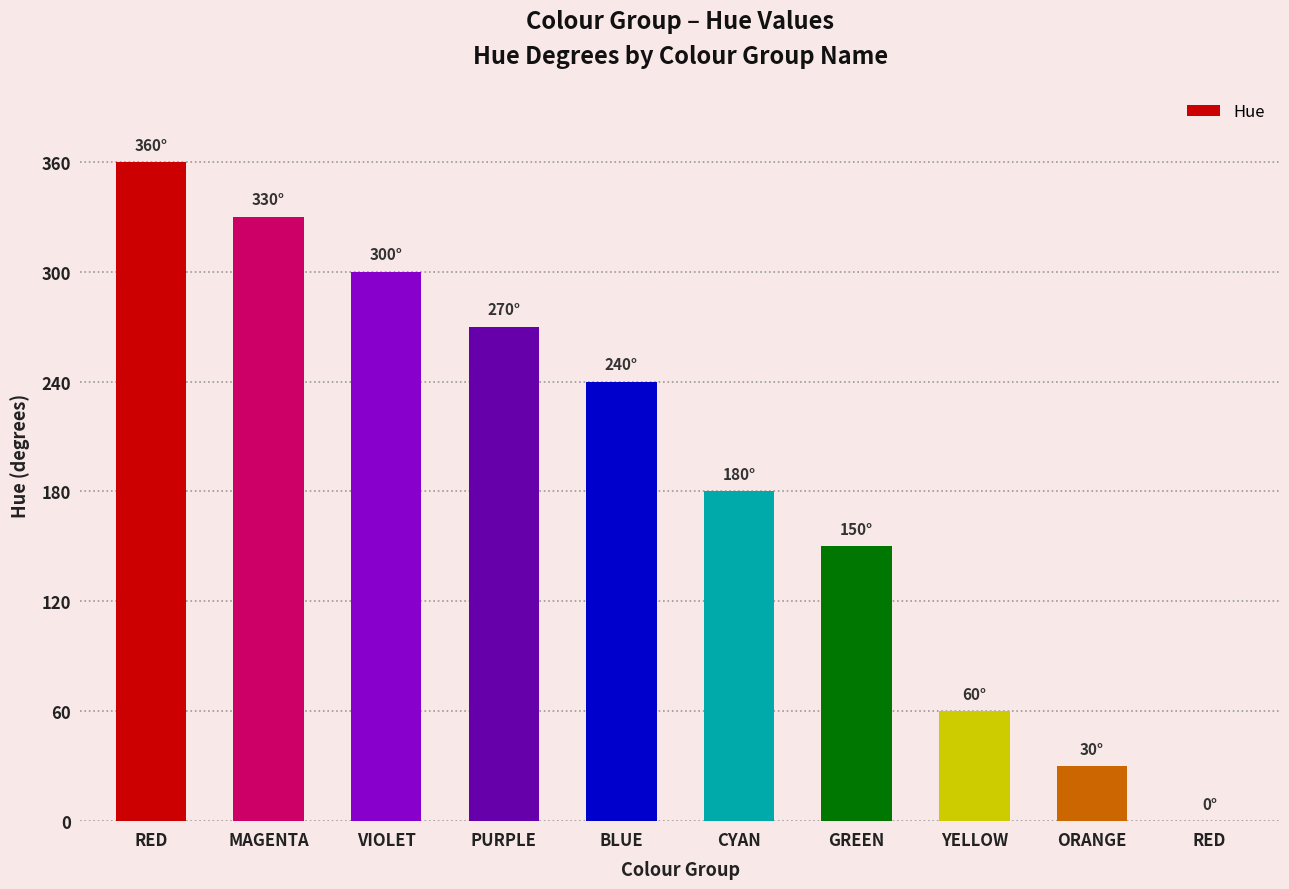

Count the number of data series in this chart.

1